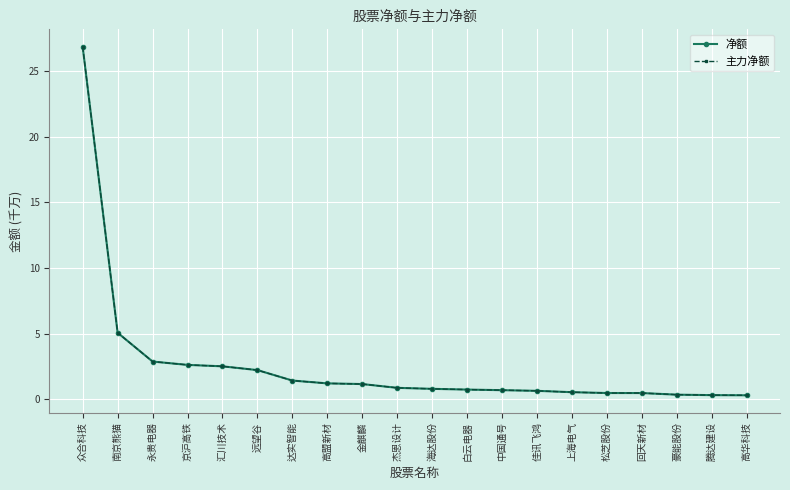

Is this an area chart (filled region under the line)?

No